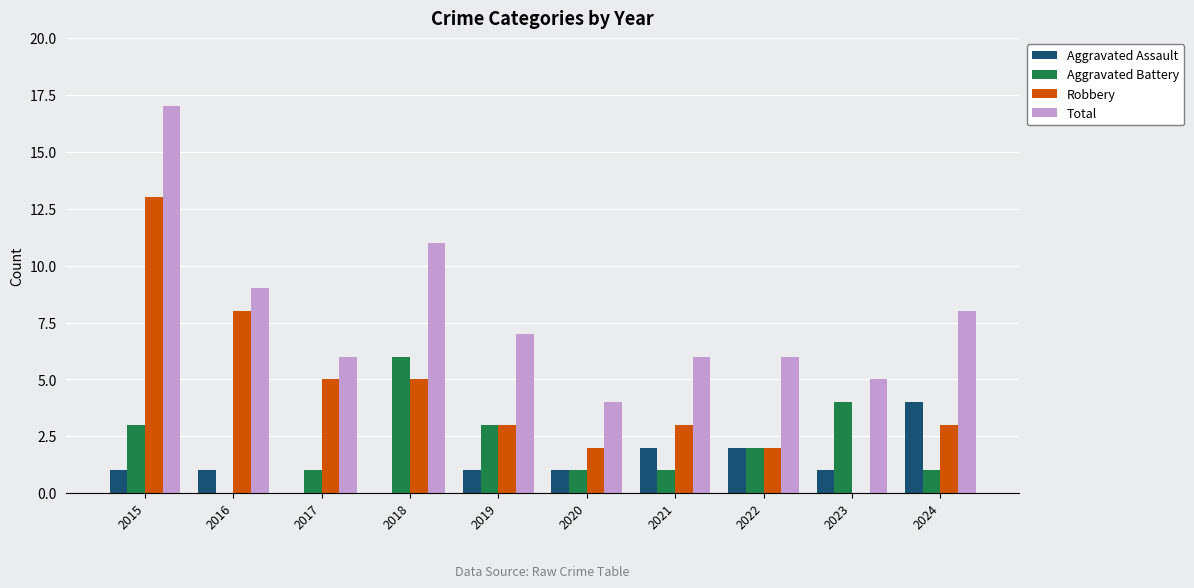

What is the maximum value shown in the chart?

17